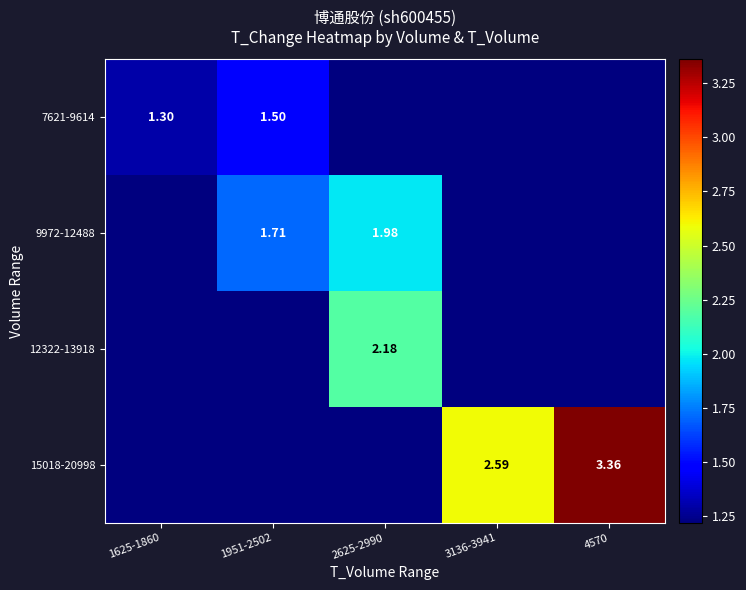

Between 2625-2990 and 4570, which series saw the biggest shift?

15018-20998